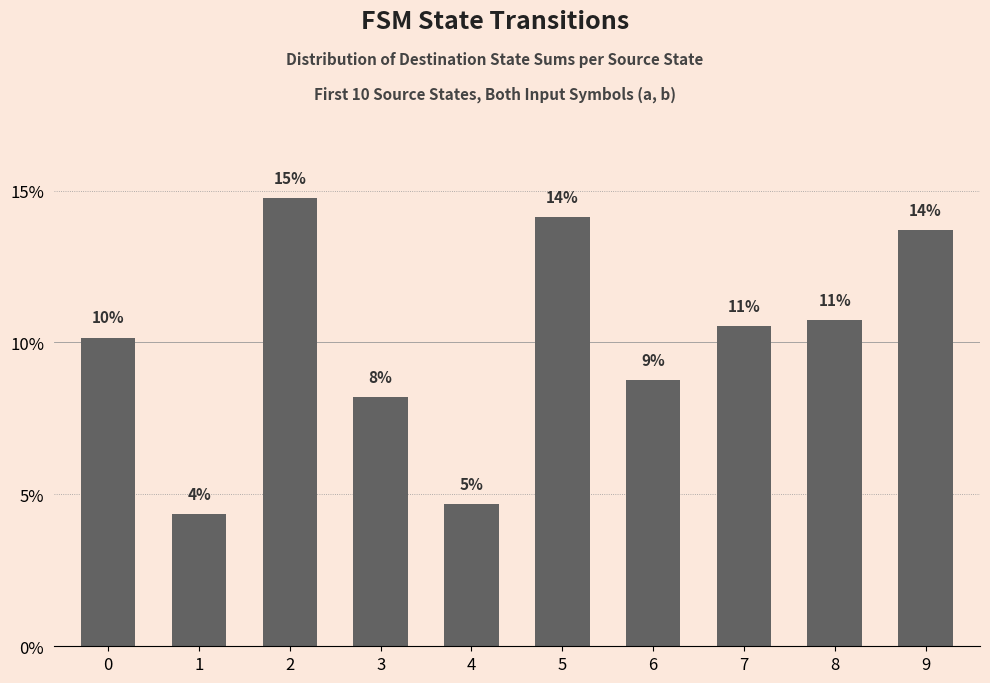

Does the chart contain any negative values?

No